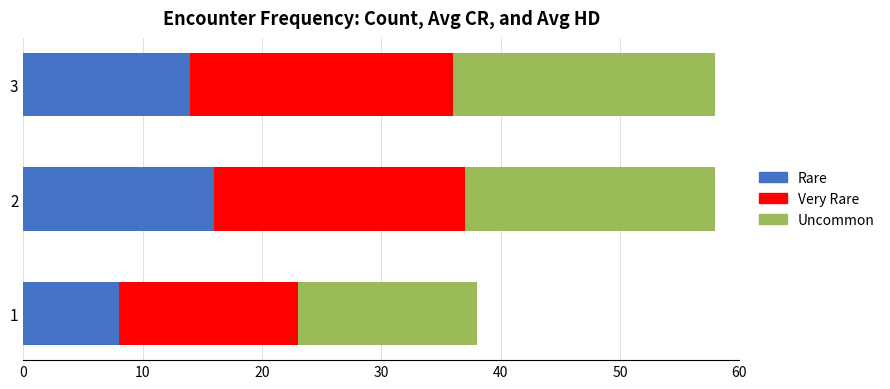

What is the total value across all series at 3?

58